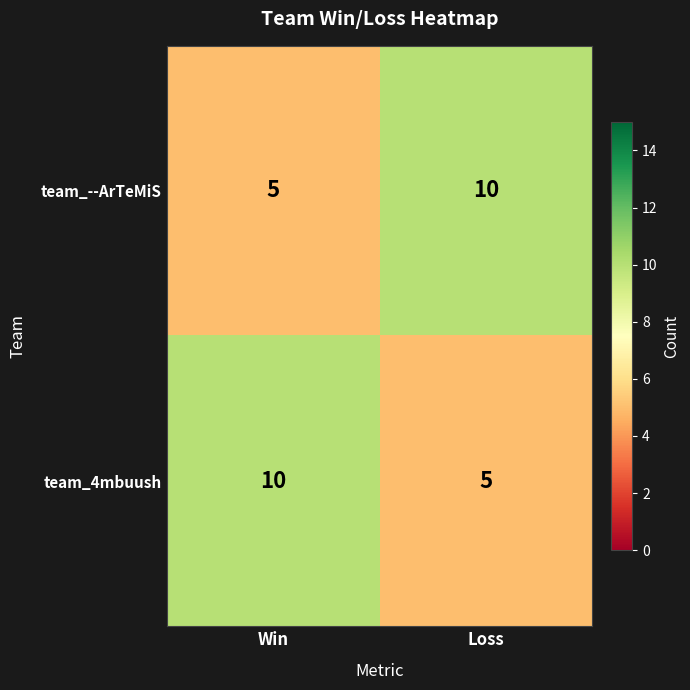

The value of team_--ArTeMiS at Loss is 3. True or false?

False